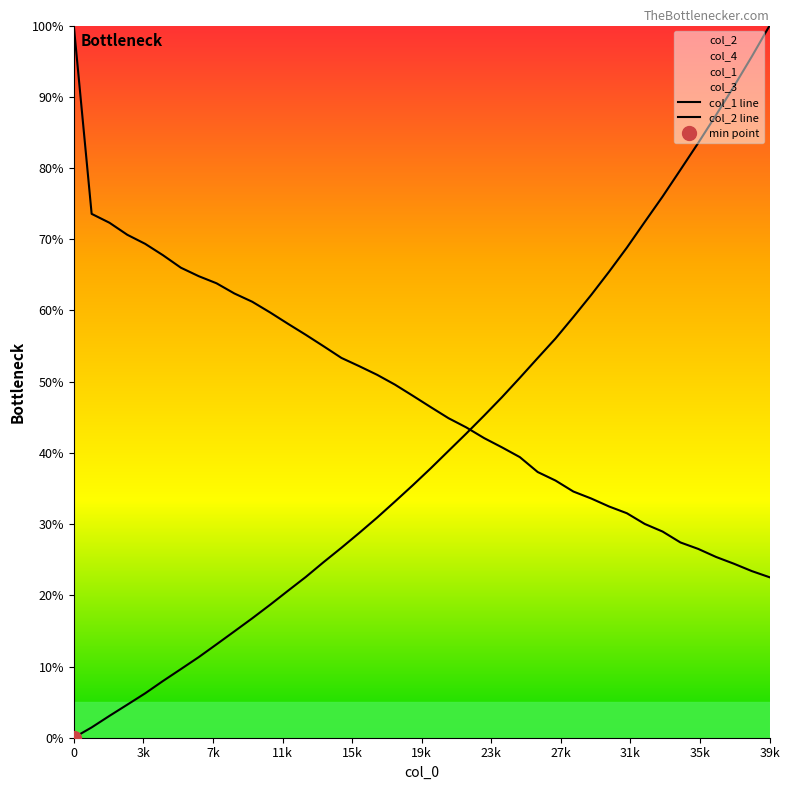

What is the value of the col_1 line point at the 19th from the left?

33.2